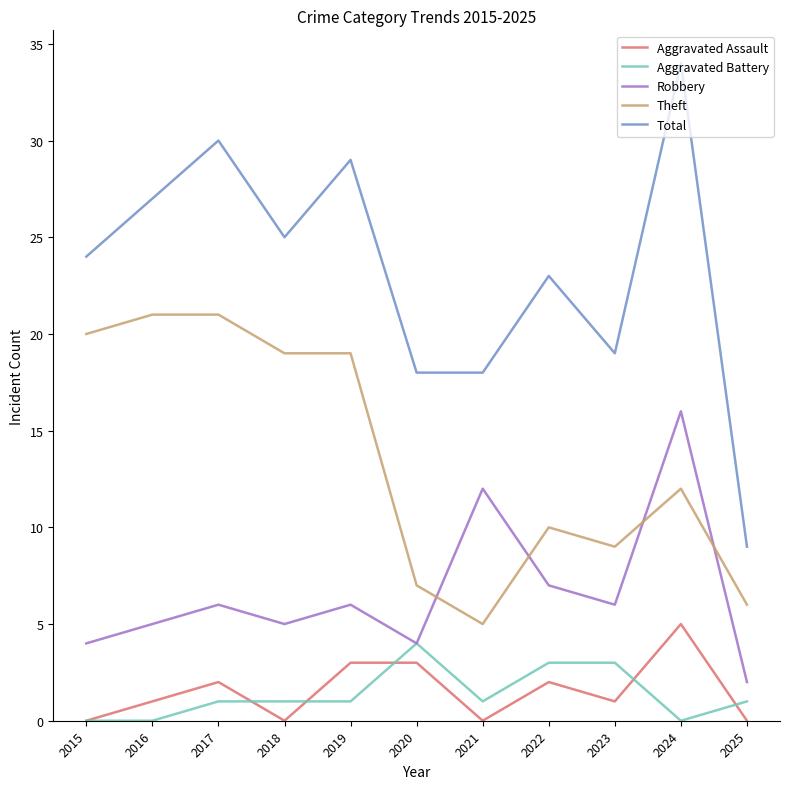

Which label corresponds to the largest value in the chart?

2024